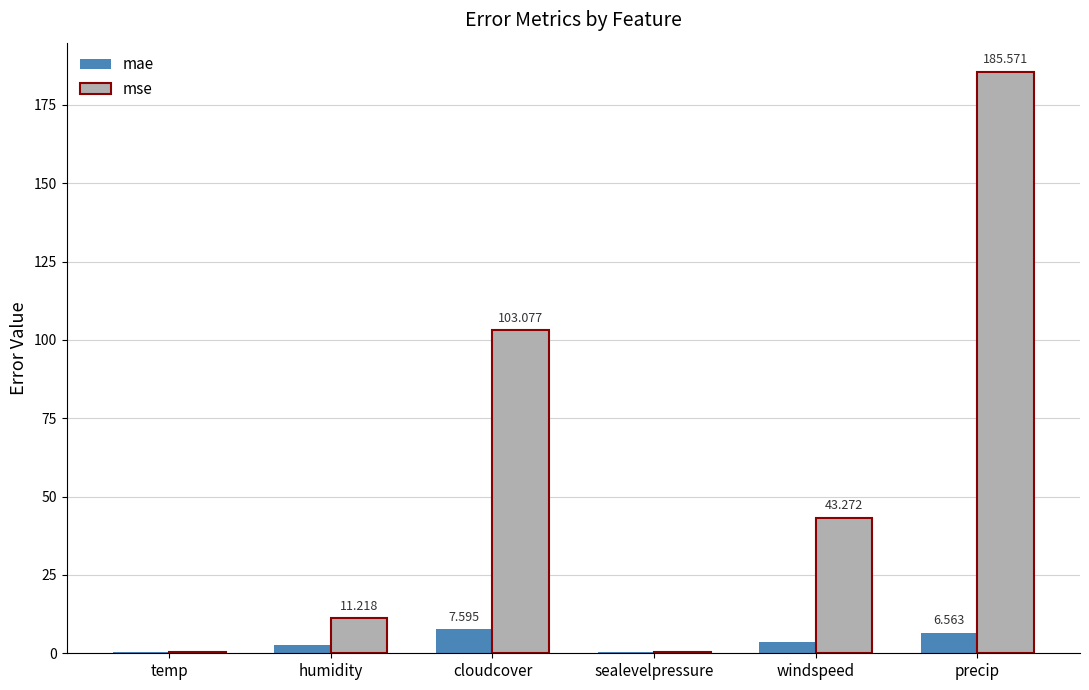

How many data points in mae are above 3?

3